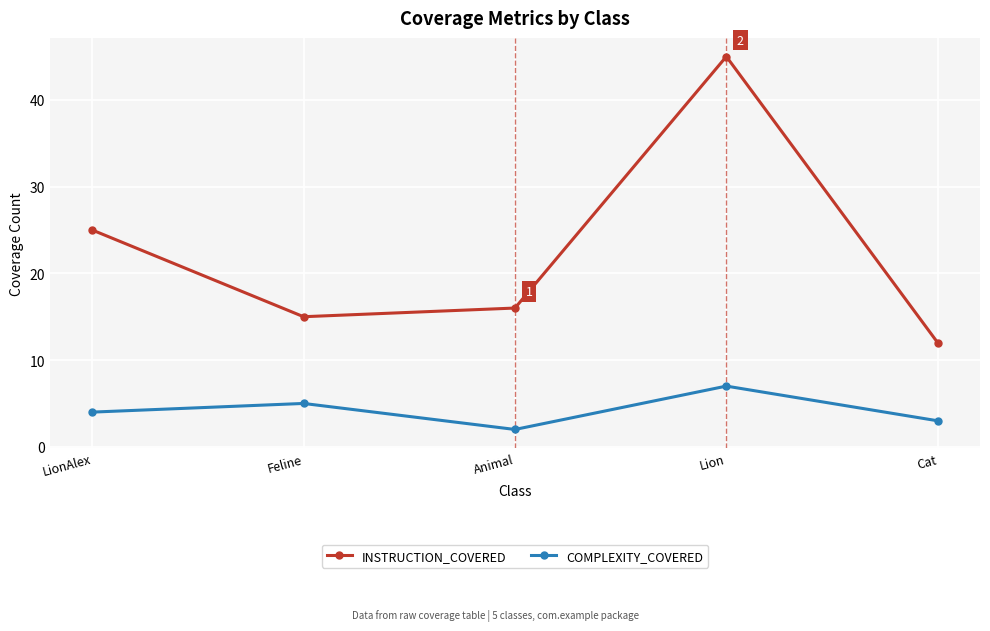

At which category does the chart reach its minimum across all series?

Animal